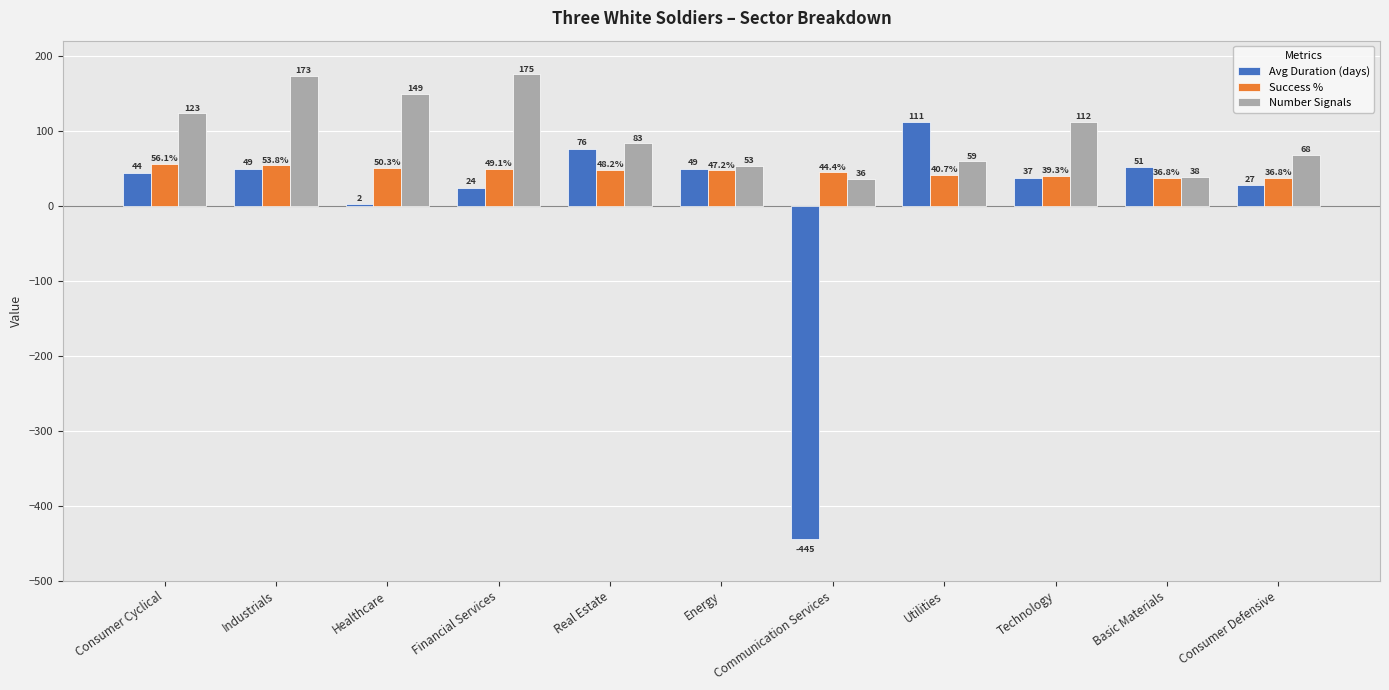

What is the sum of all Avg Duration (days) values?

25.0